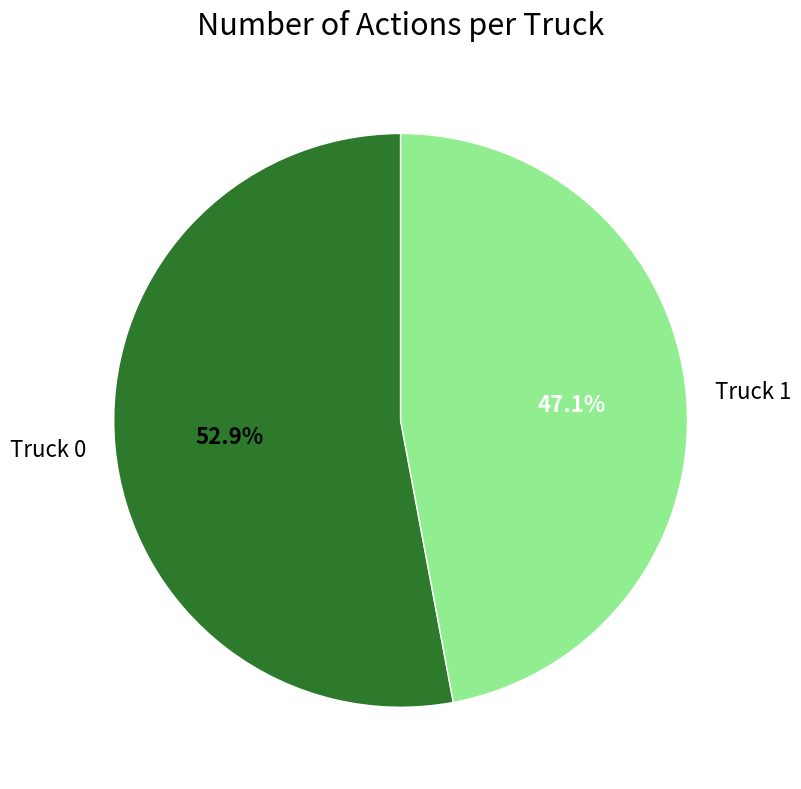

Combined, do Truck 0 and Truck 1 account for over 50%?

Yes